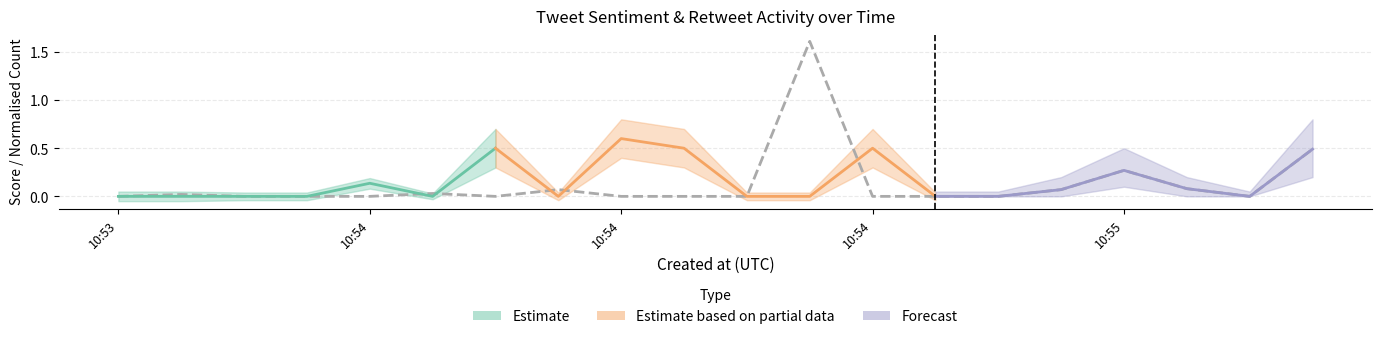

Between which two adjacent categories do Polarity and Retweet count (norm) first intersect?

2021-05-02 10:54:17 and 2021-05-02 10:54:21